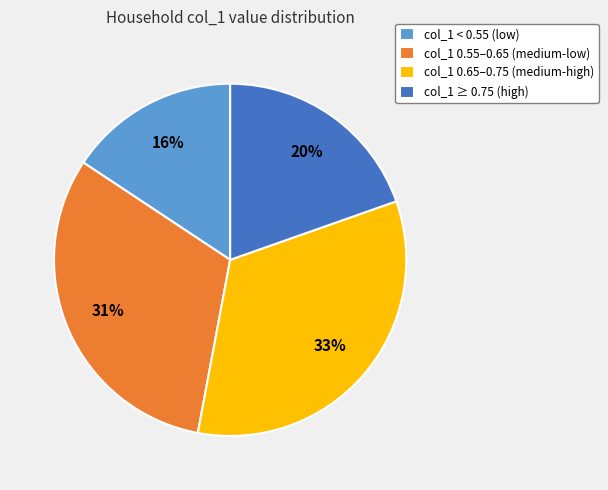

Count the number of slices in the pie.

4